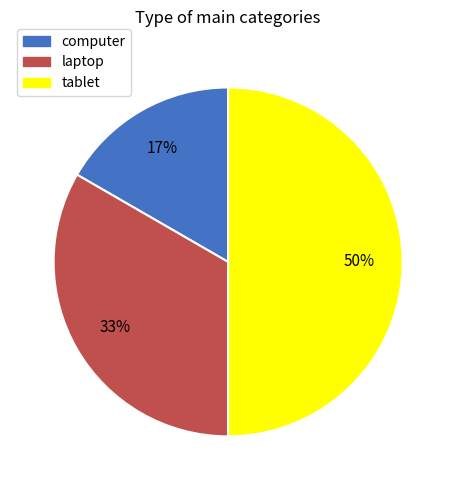

To the nearest percent, what is the difference between the largest and smallest slice percentages?

33%